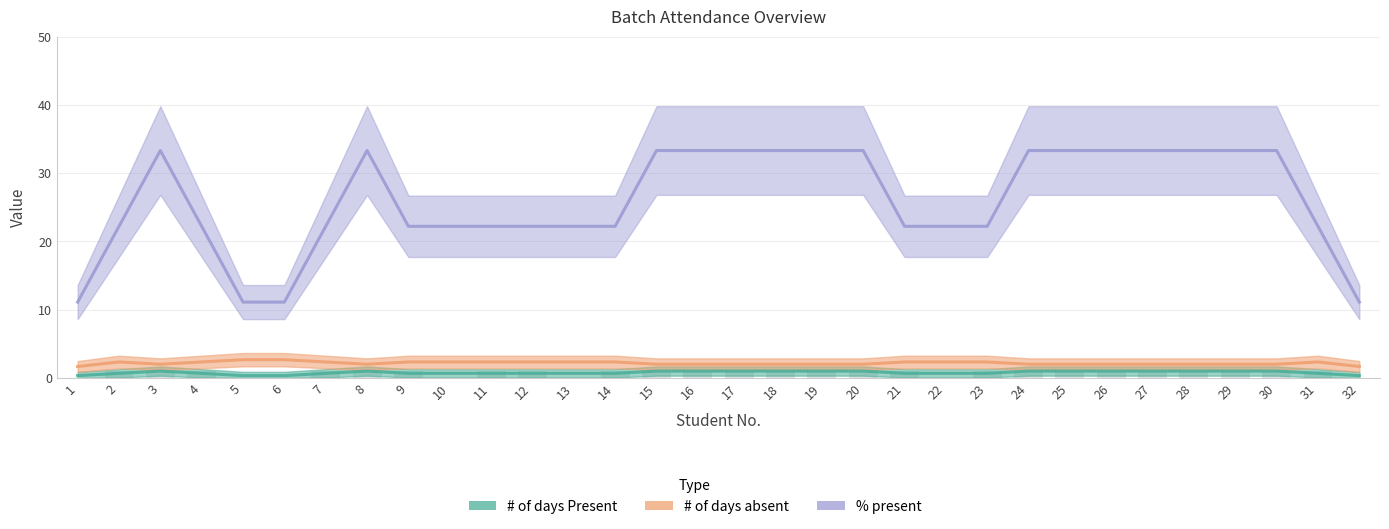

Which series has the widest spread of values?

% present